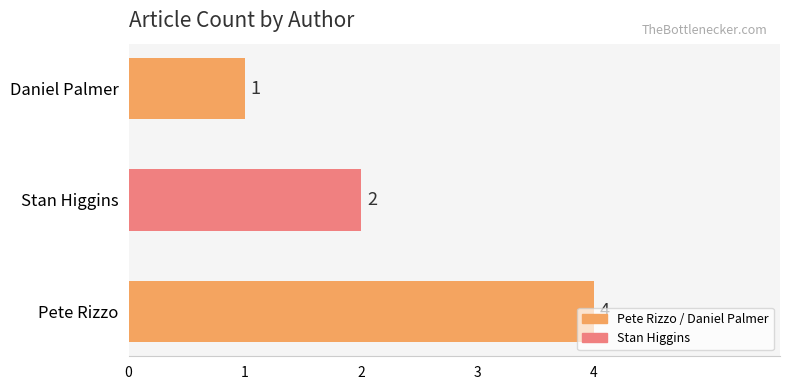

True or false: the data shows 4 at Pete Rizzo.

True